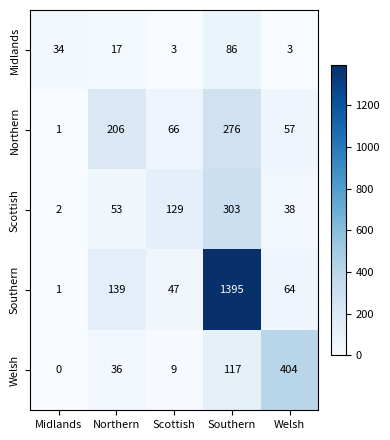

Count the number of categories in the chart.

5